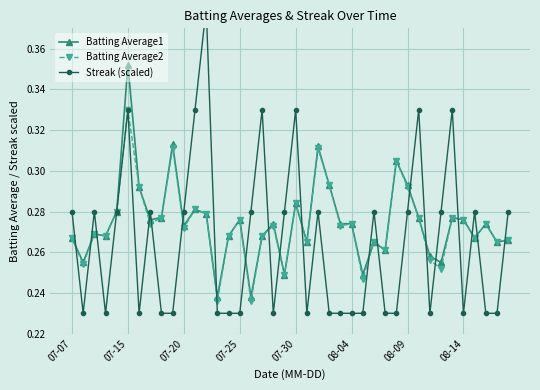

Which series has the largest range (max minus min)?

Streak (scaled)